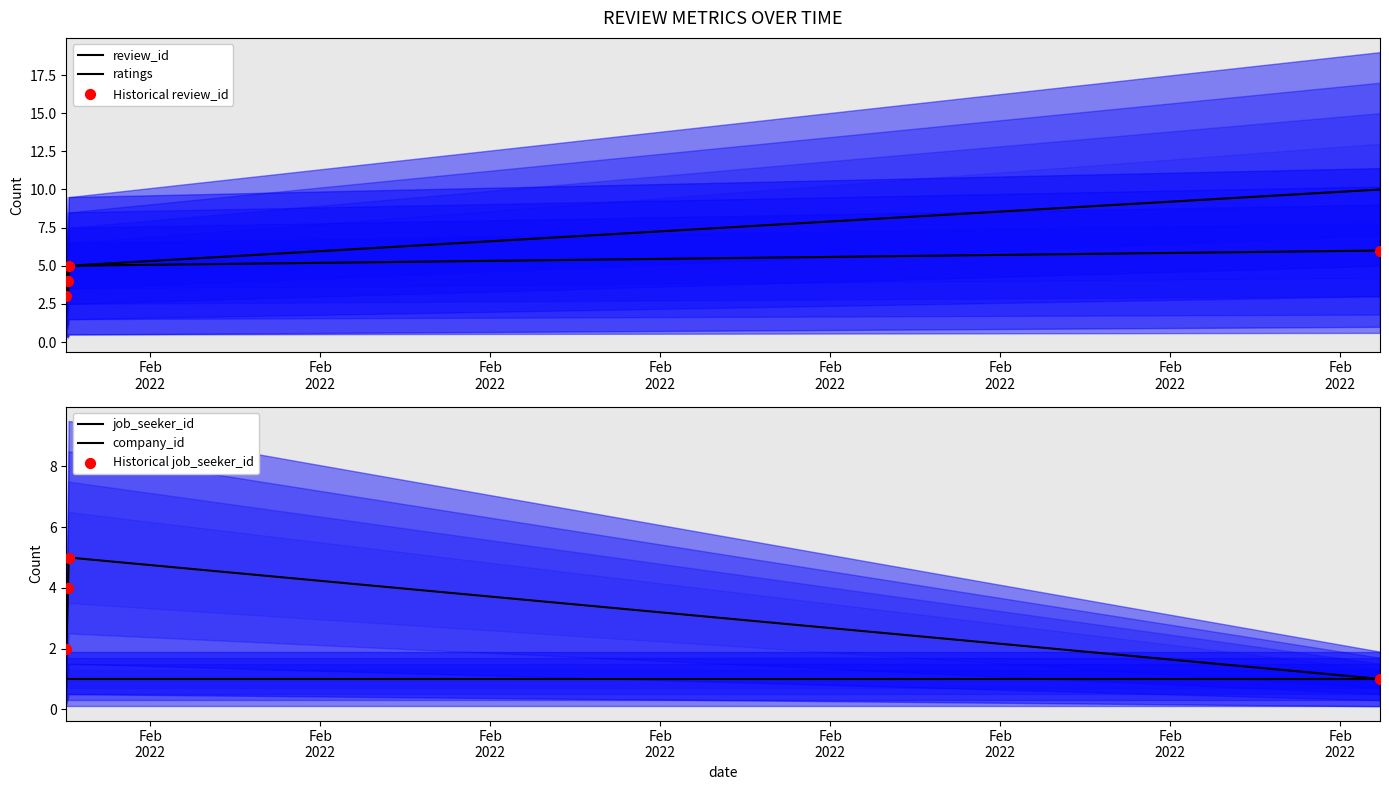

Which series contains the highest Y value?

ratings